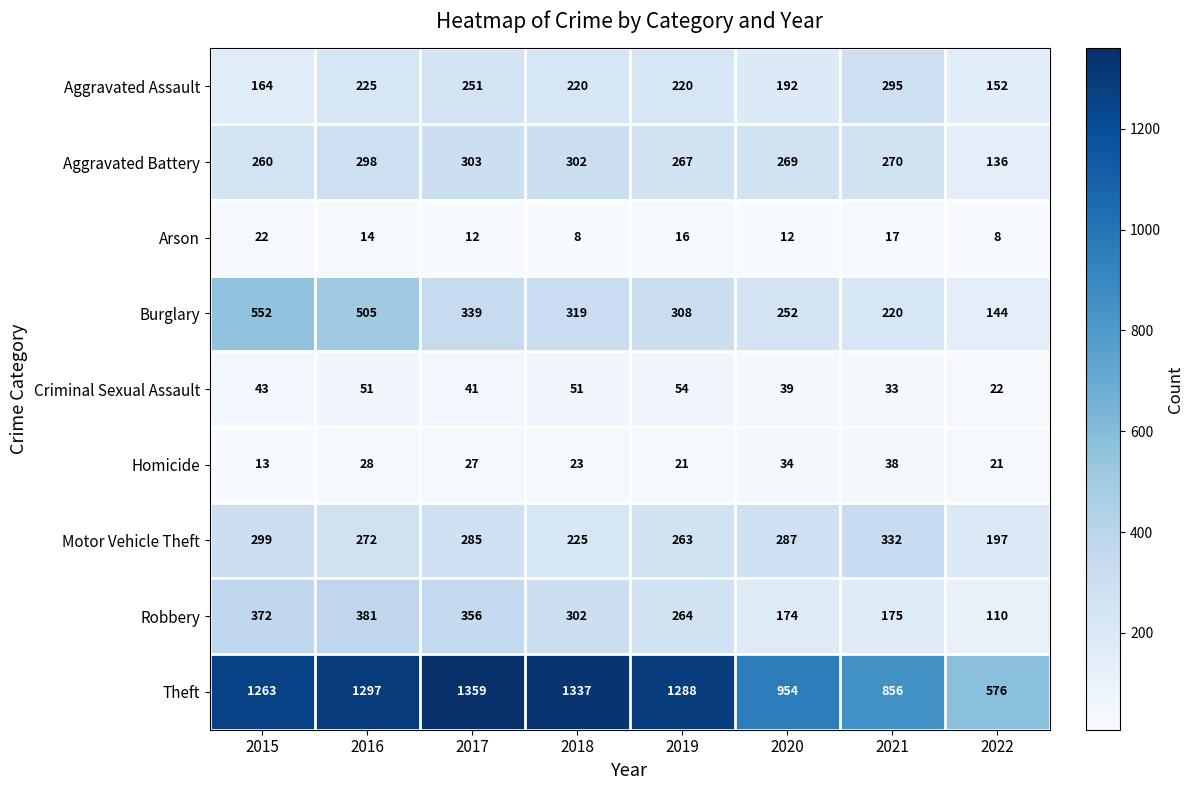

Which category has the highest value across all series?

2017